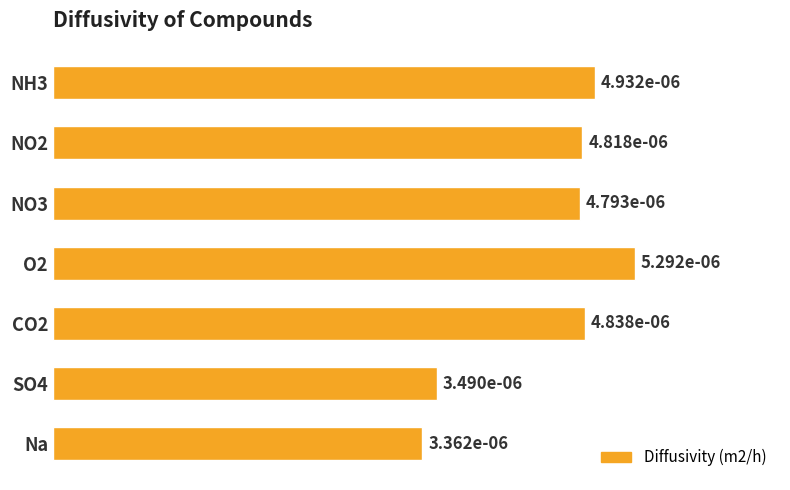

Does the chart contain any negative values?

No